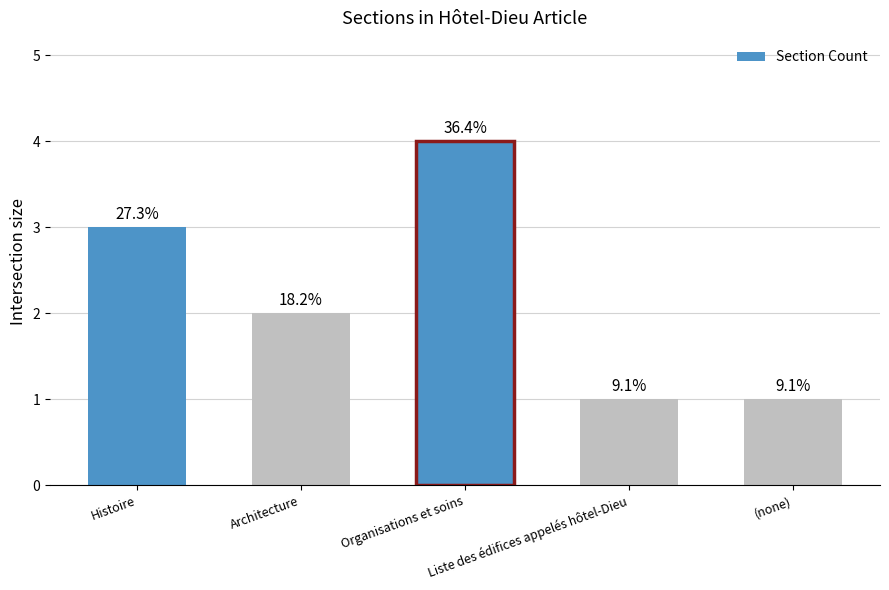

Does the chart contain any negative values?

No